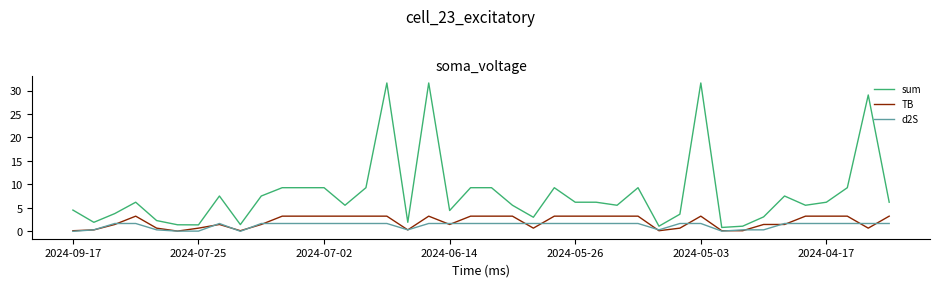

True or false: sum and TB intersect in this chart.

False